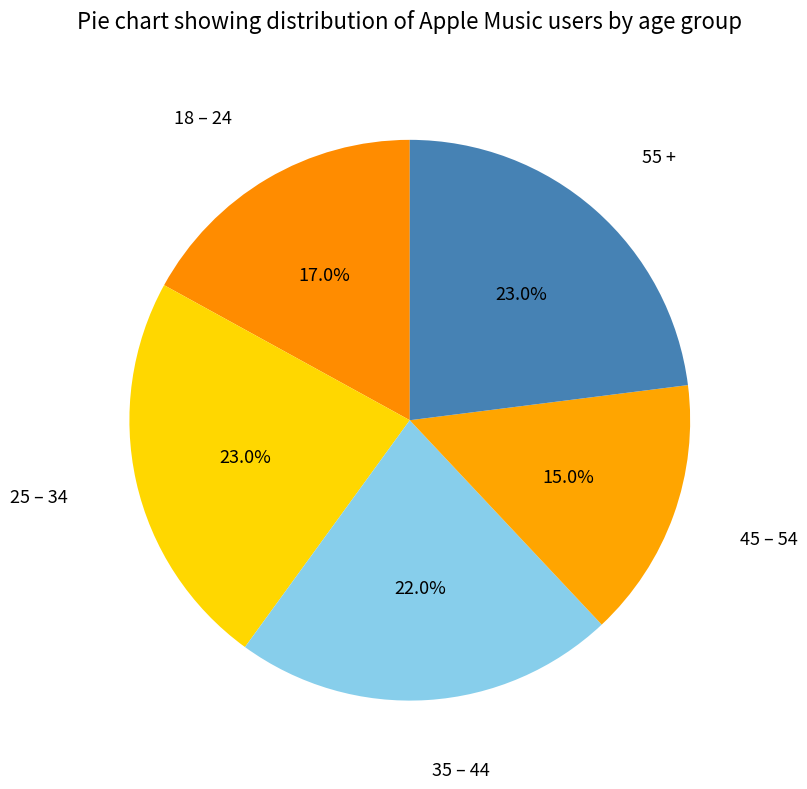

Which category has the smallest portion of the pie?

45 – 54